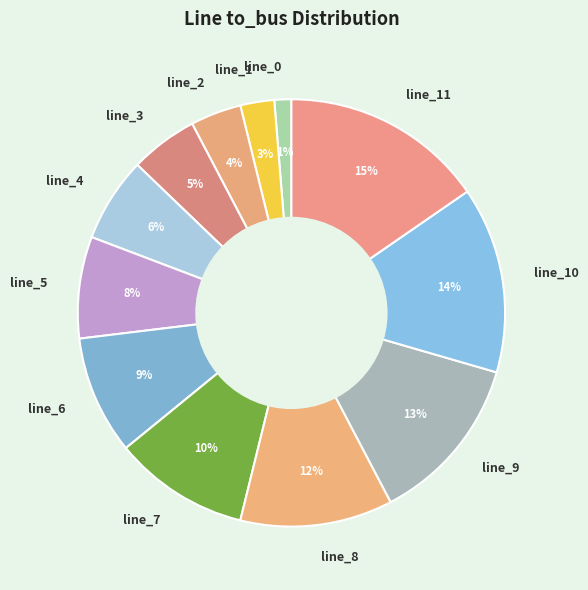

Which slice is the smallest?

line_0